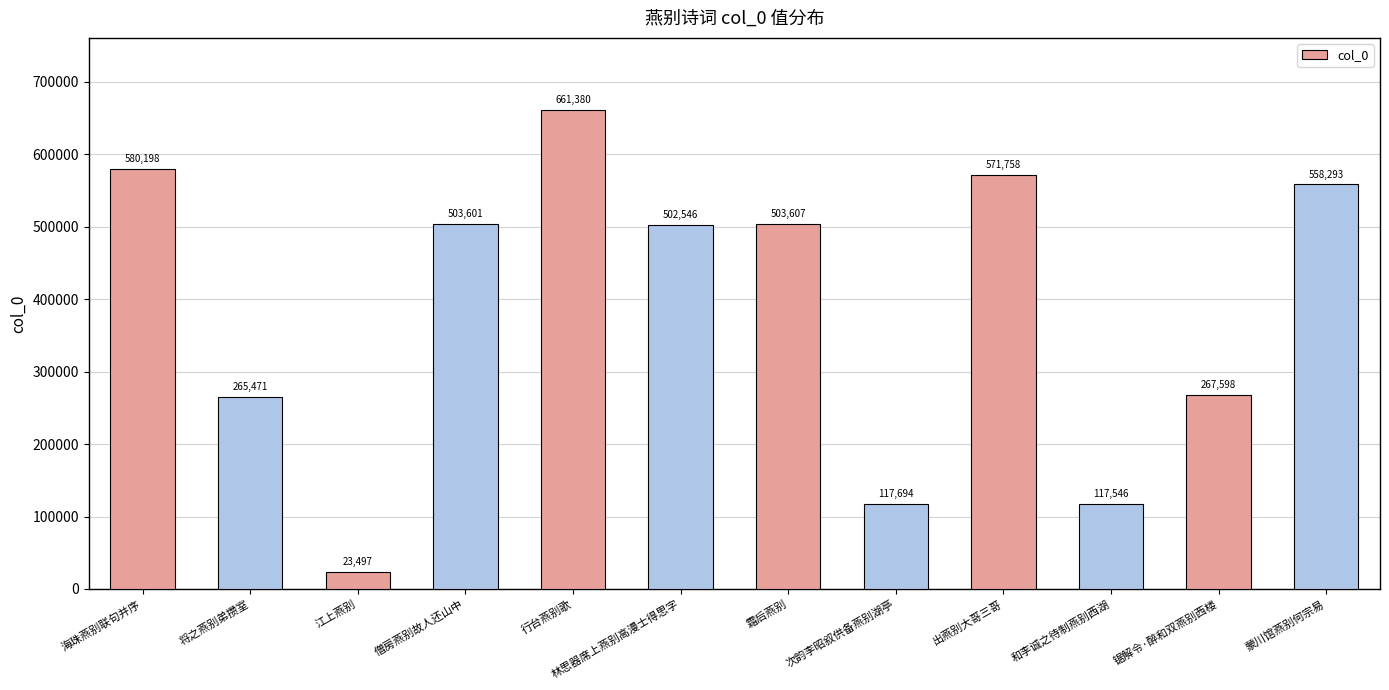

Where does the data first go above 503601?

海珠燕别联句并序